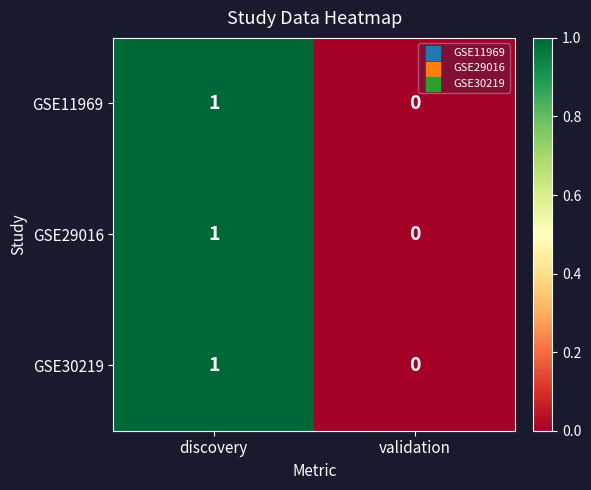

At which label is GSE30219 closest to 0?

validation